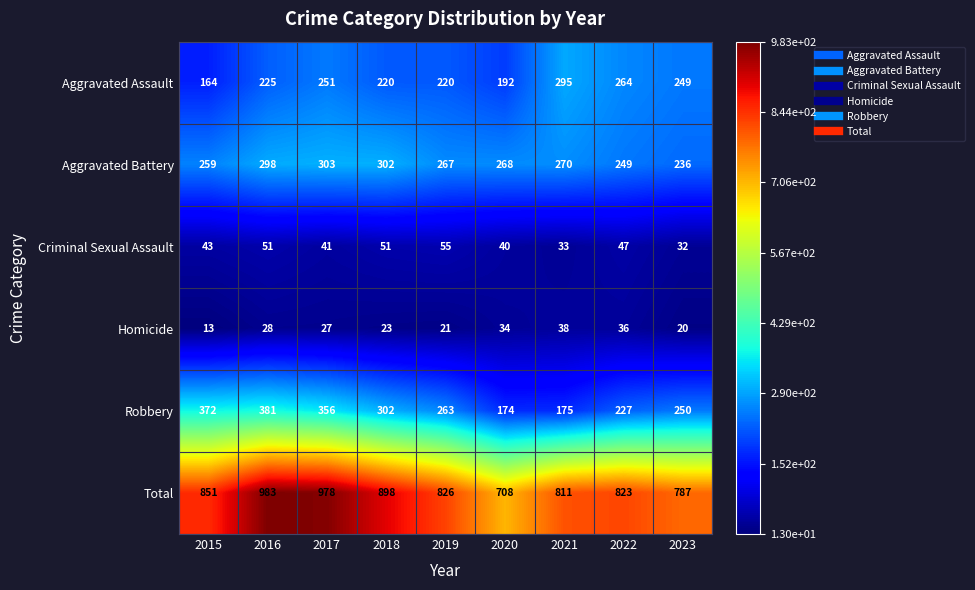

How many data points does each series have?

9